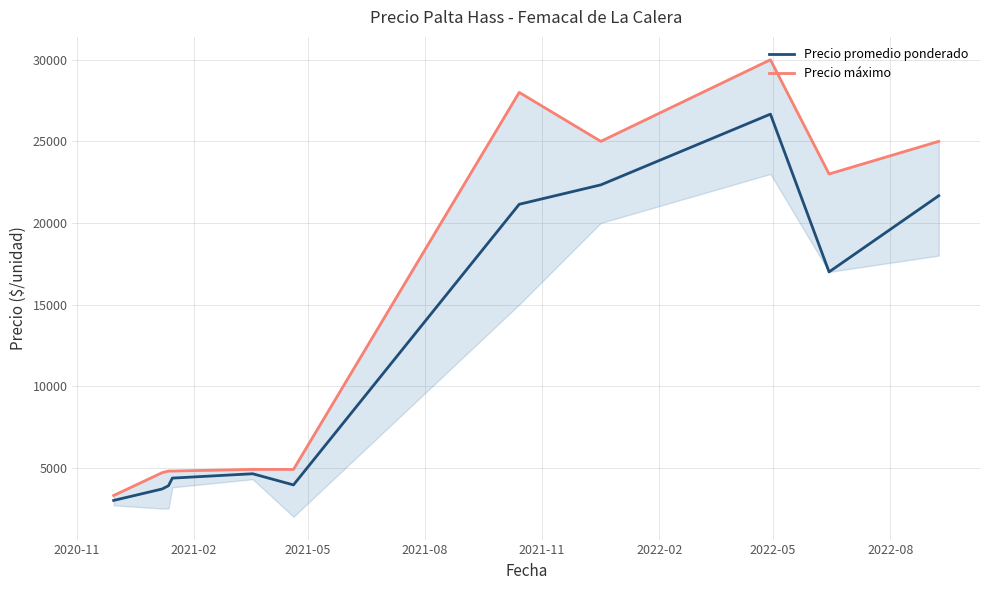

What is the minimum value for Precio promedio ponderado?

3000